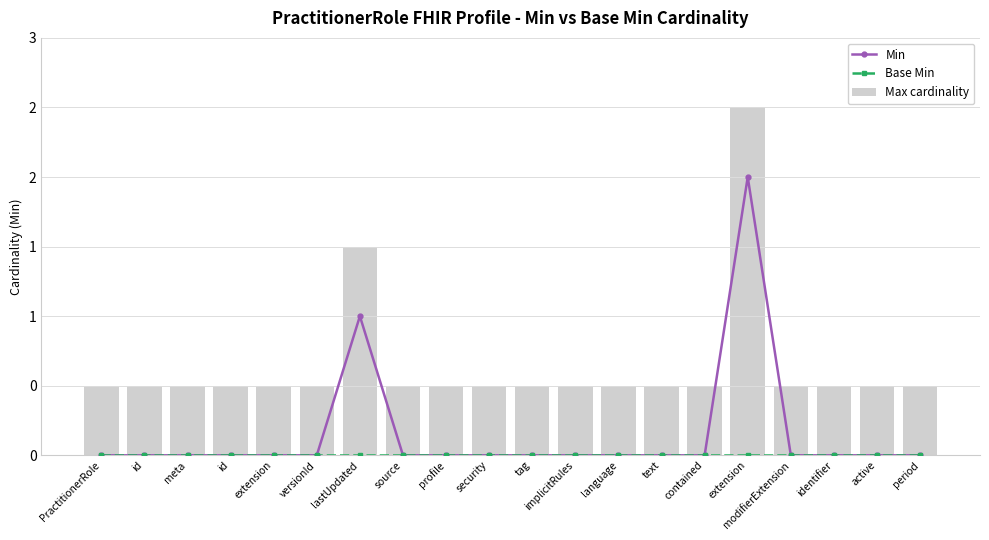

Between profile and lastUpdated, which is larger?

lastUpdated